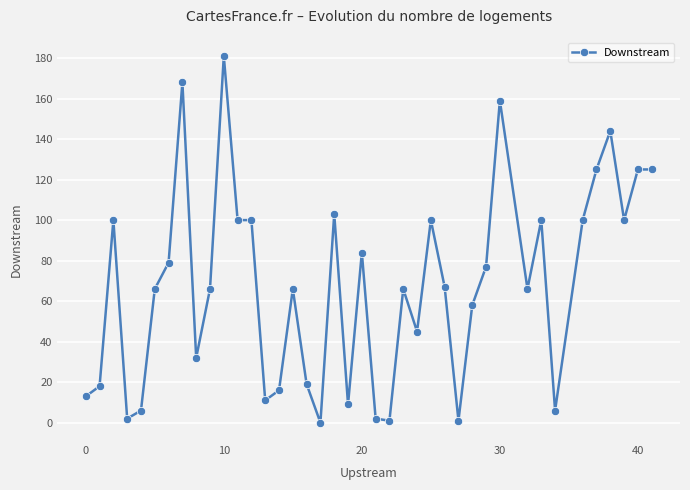

What is the average value?

68